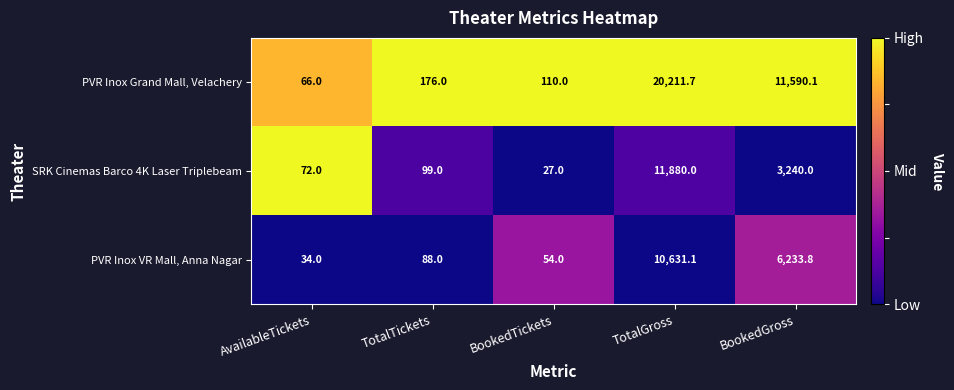

Which series has the widest spread of values?

PVR Inox Grand Mall, Velachery